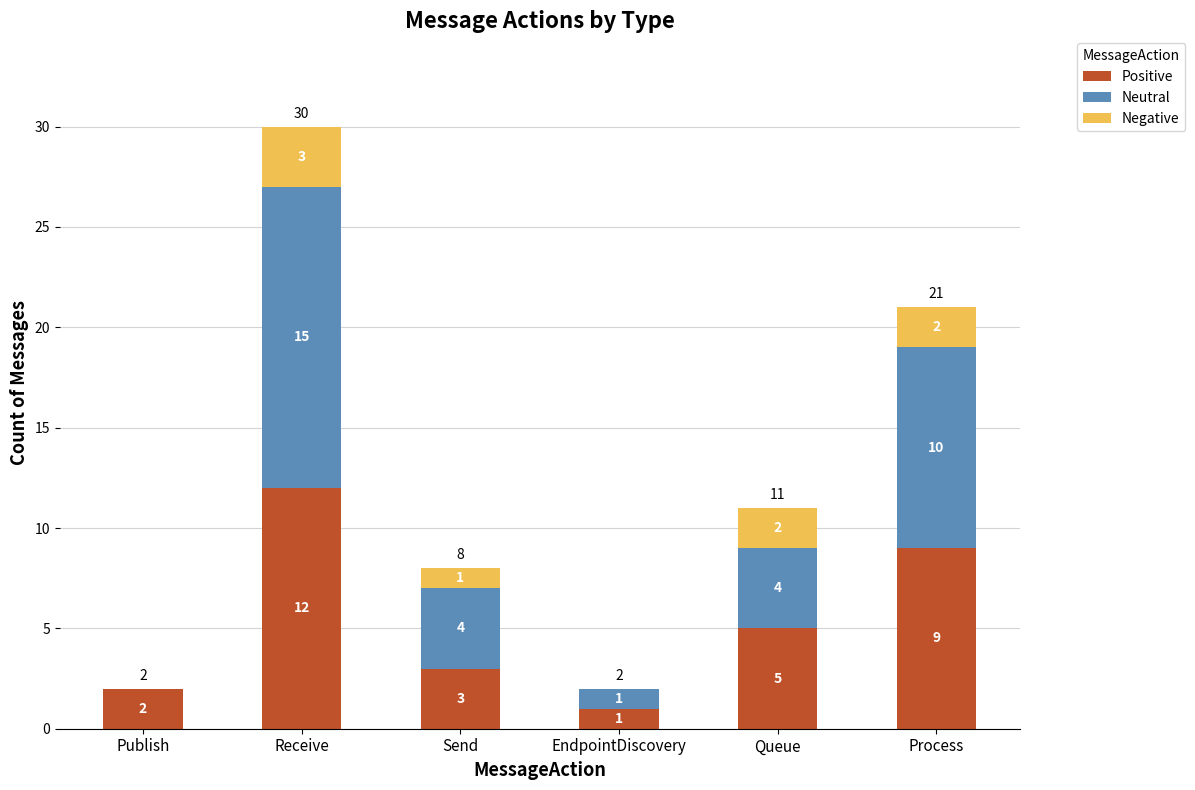

How many series are shown in this chart?

3